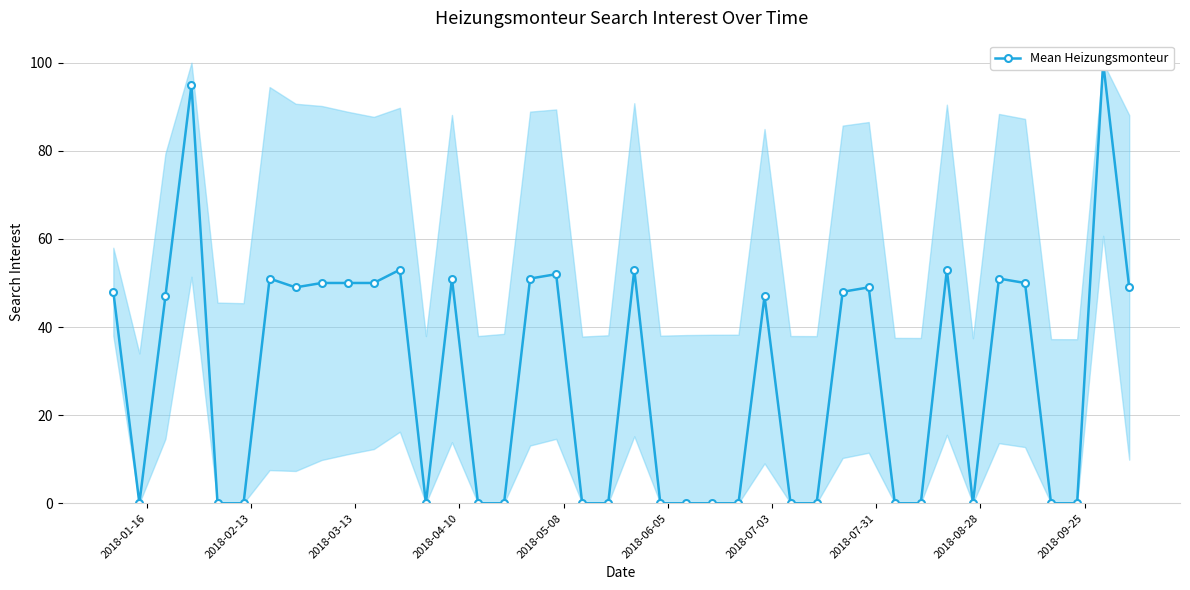

What is the difference between the maximum and minimum values?

100